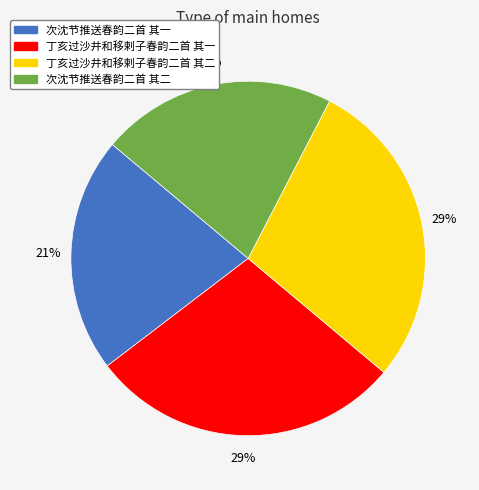

True or false: 次沈节推送春韵二首 其一 accounts for 29% of the total.

False